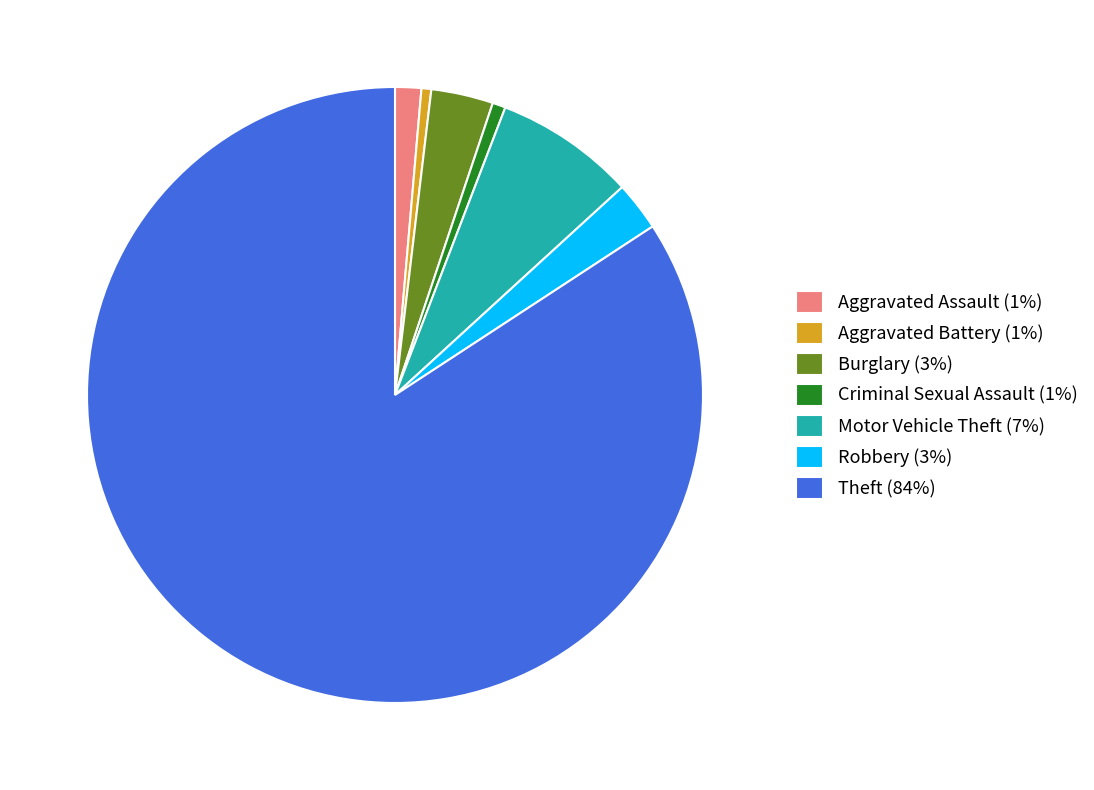

Between Criminal Sexual Assault (1%) and Burglary (3%), which is larger?

Burglary (3%)